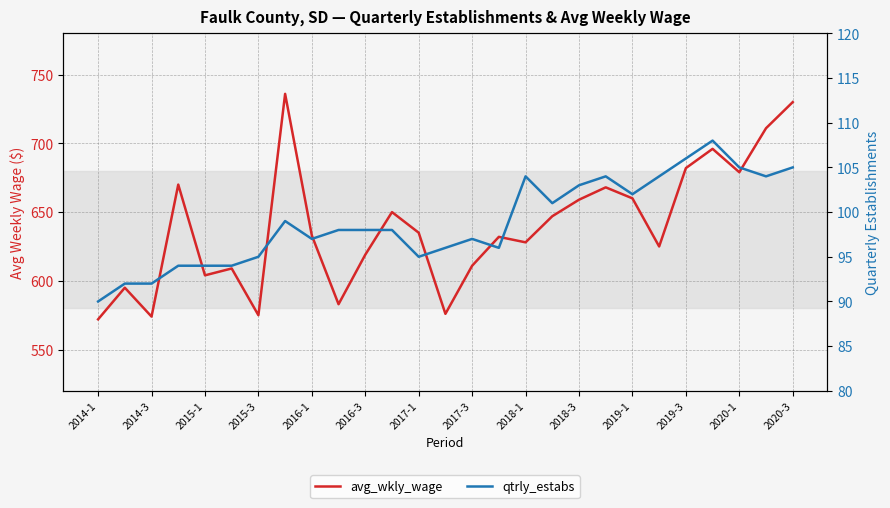

List the series in order of their overall mean, highest first.

avg_wkly_wage, qtrly_estabs